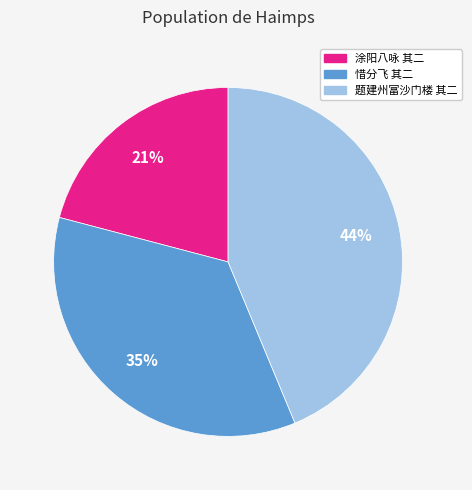

Rank the categories by value from highest to lowest.

题建州富沙门楼 其二, 惜分飞 其二, 涂阳八咏 其二